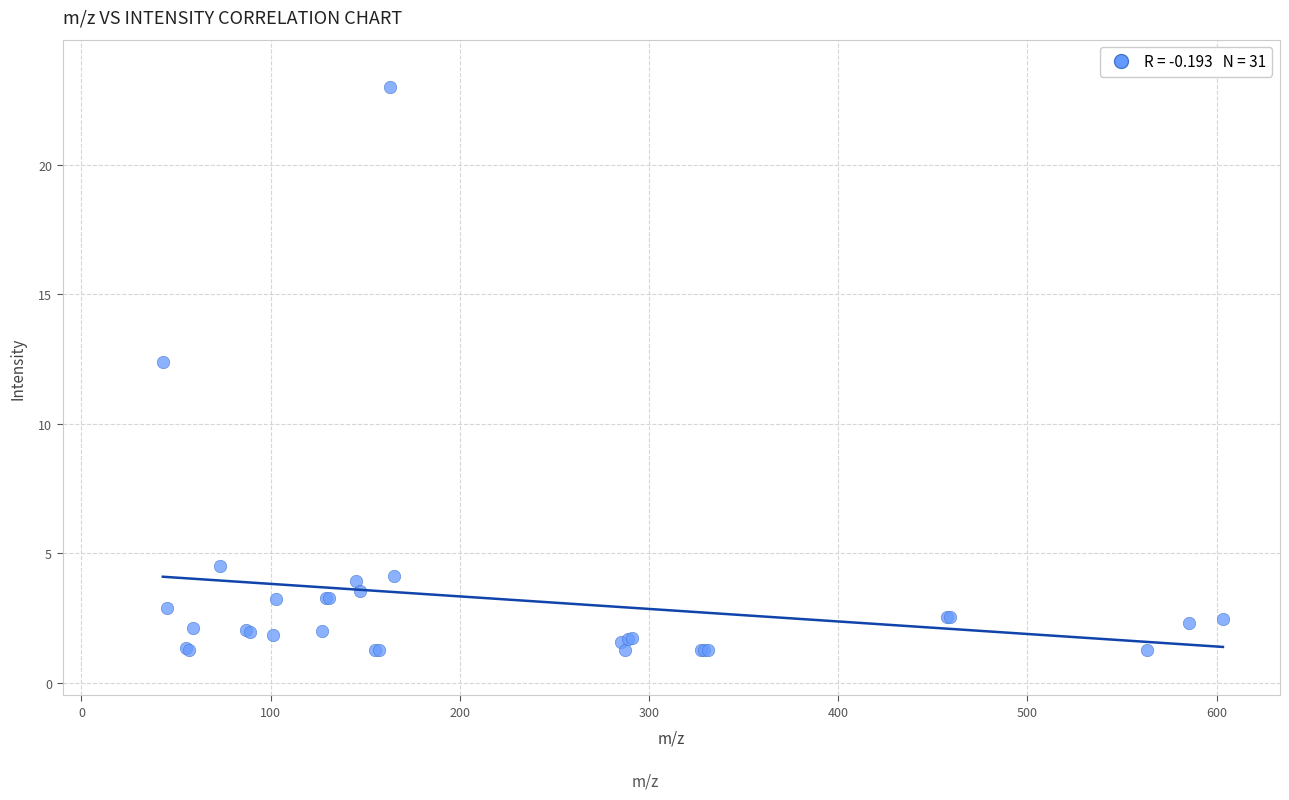

What Y value in the scatter plot is closest to 12?

12.4